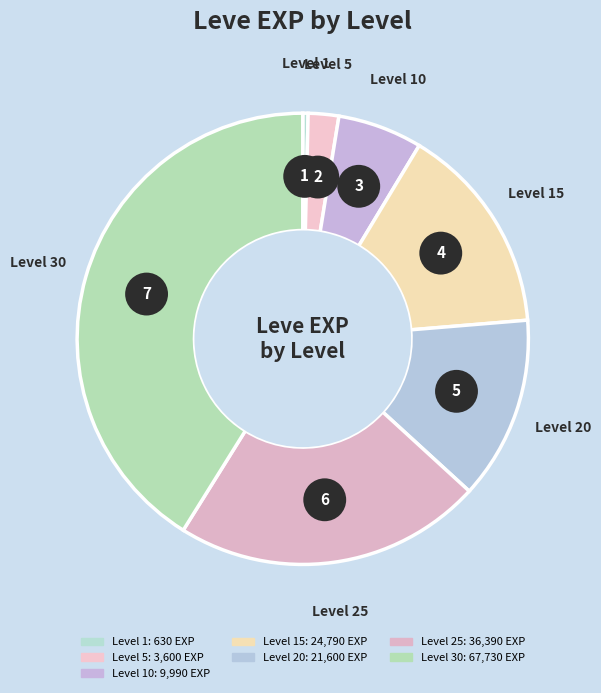

True or false: Level 1 accounts for 1% of the total.

False